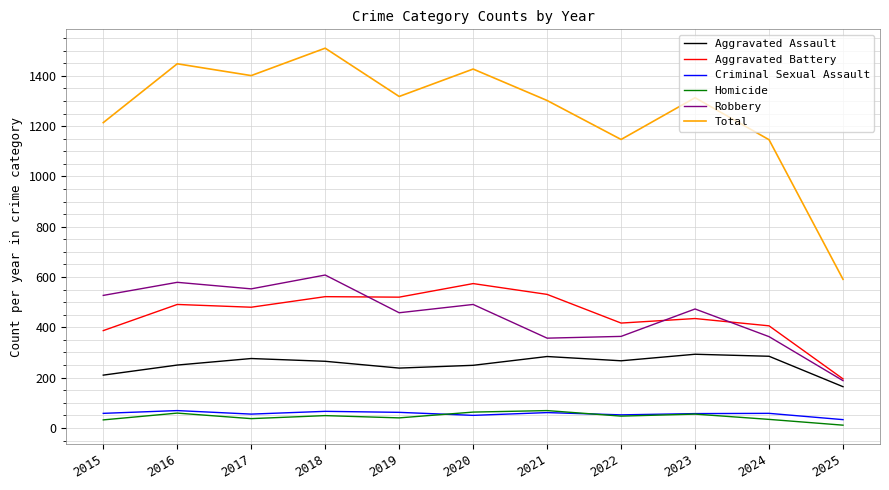

What value does the Robbery series have at 2021?

357